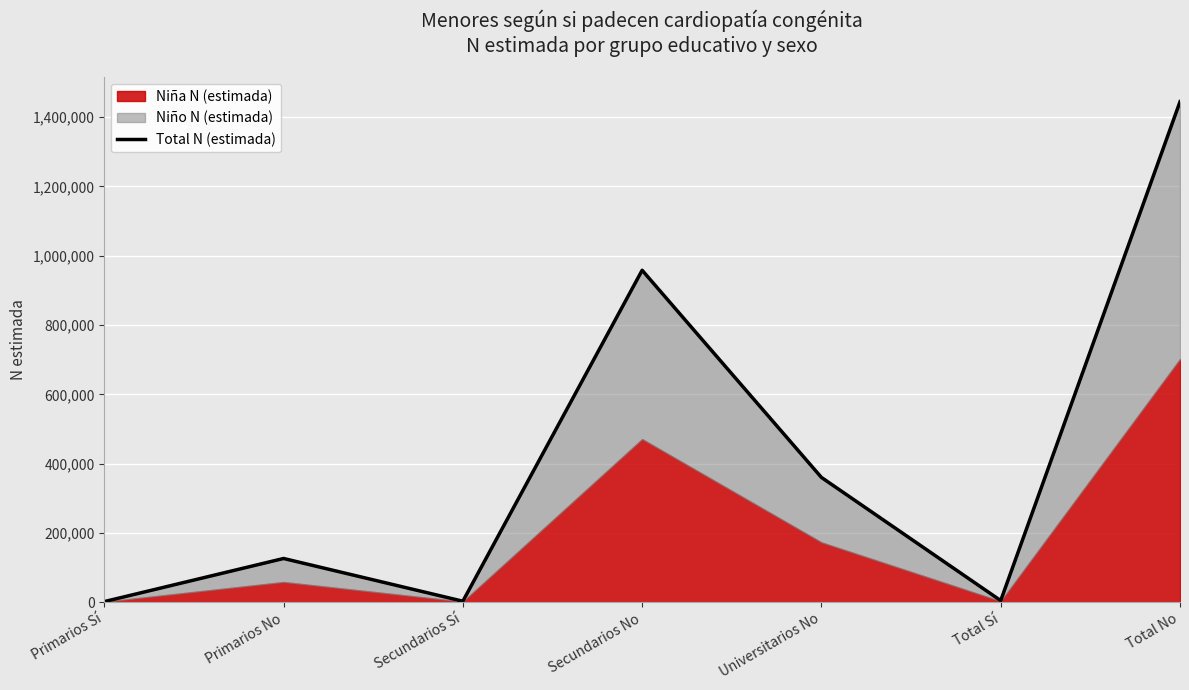

Which category has the highest value across all series?

Total No